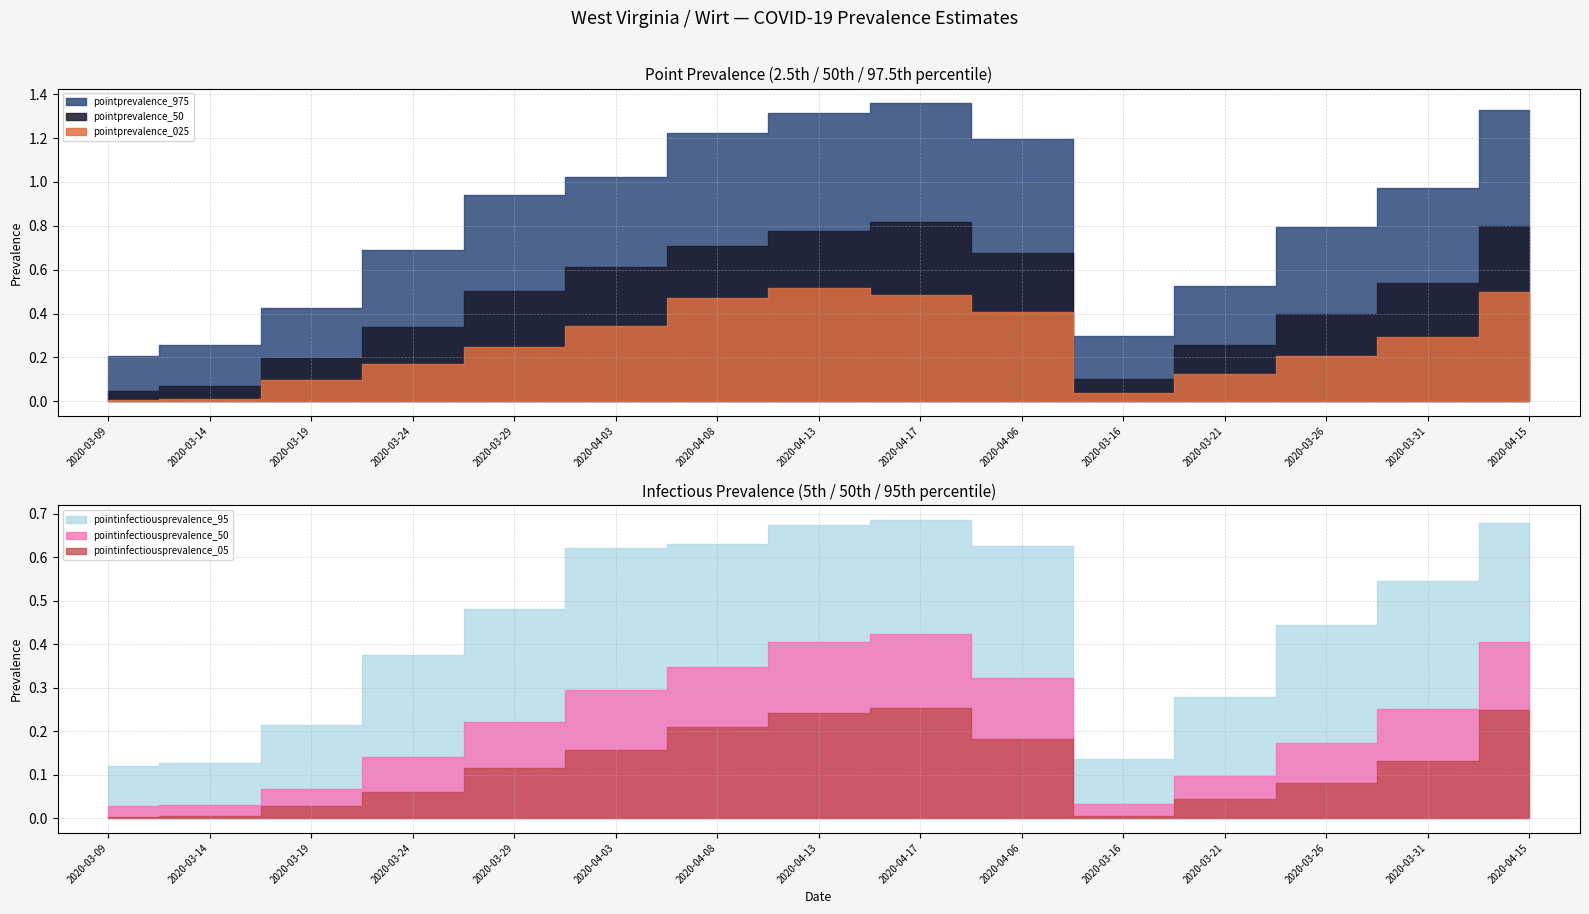

How many interior local peaks does the pointprevalence_50 series have?

1